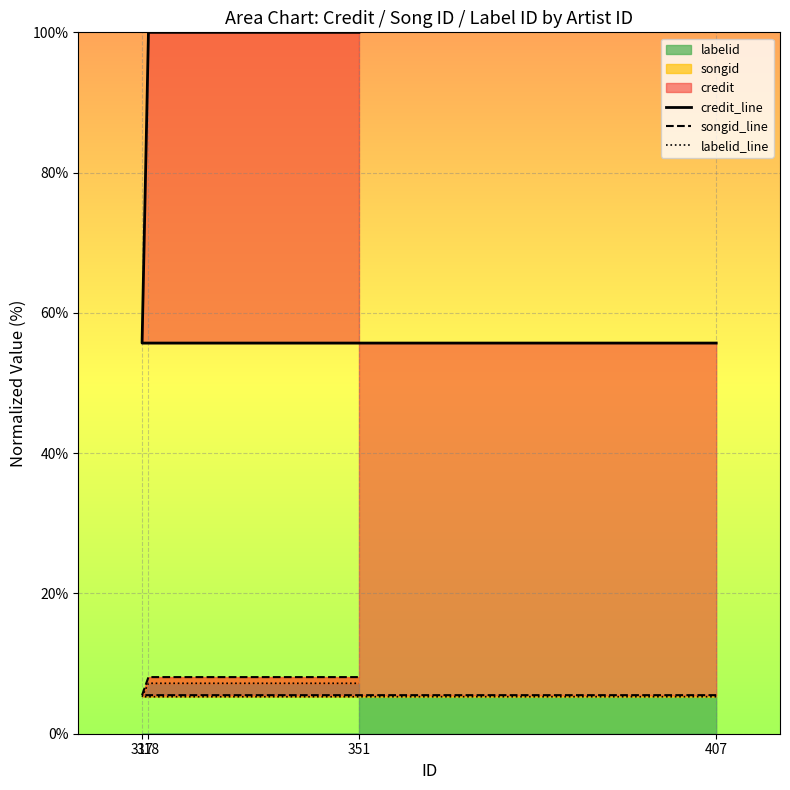

What is the maximum value for labelid?

7.2